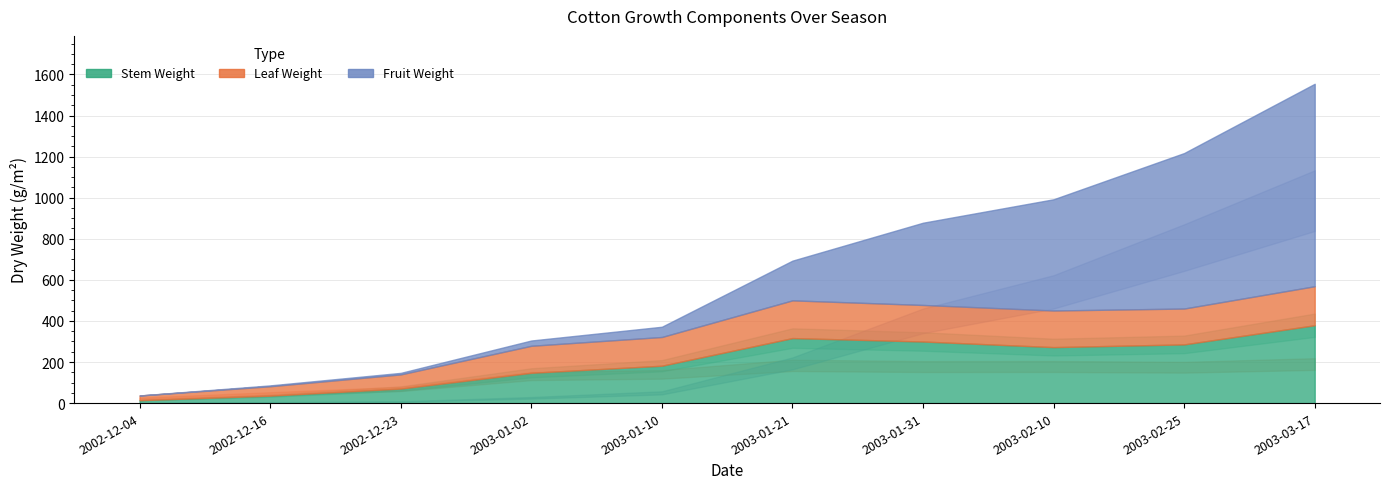

Reading left to right, list all the values displayed in this chart.

Stem_Wt: 14.1	36.2	70.8	147.4	182.0	316.5	299.8	272.5	285.8	379.0
Leaf_Wt: 22.8	46.0	68.9	131.6	139.9	183.7	178.0	178.2	174.5	190.0
AboveGround_Wt: 37.1	86.1	147.1	304.7	371.6	693.4	878.1	992.3	1217.3	1554.5